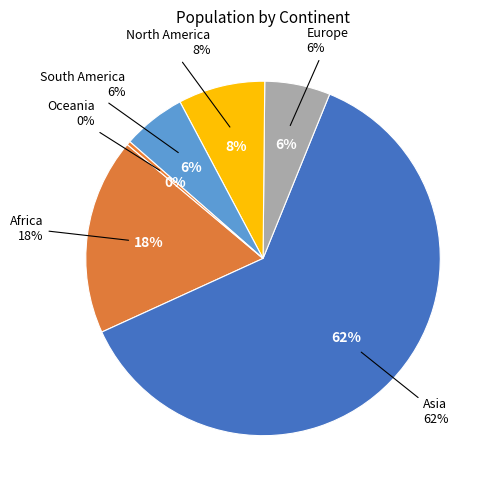

The Europe slice represents 6% of the pie. True or false?

True